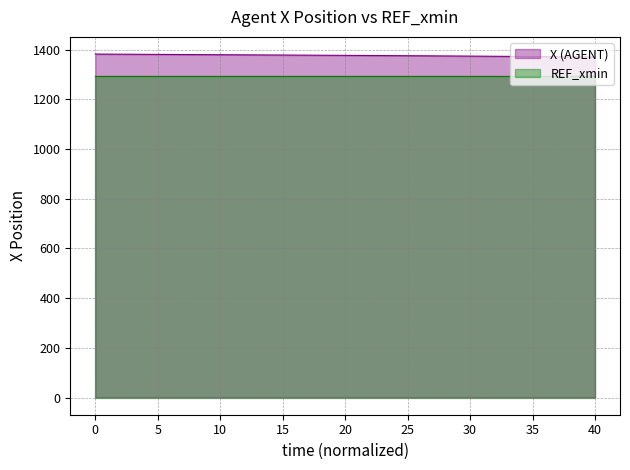

True or false: REF_xmin and X (AGENT) intersect in this chart.

False